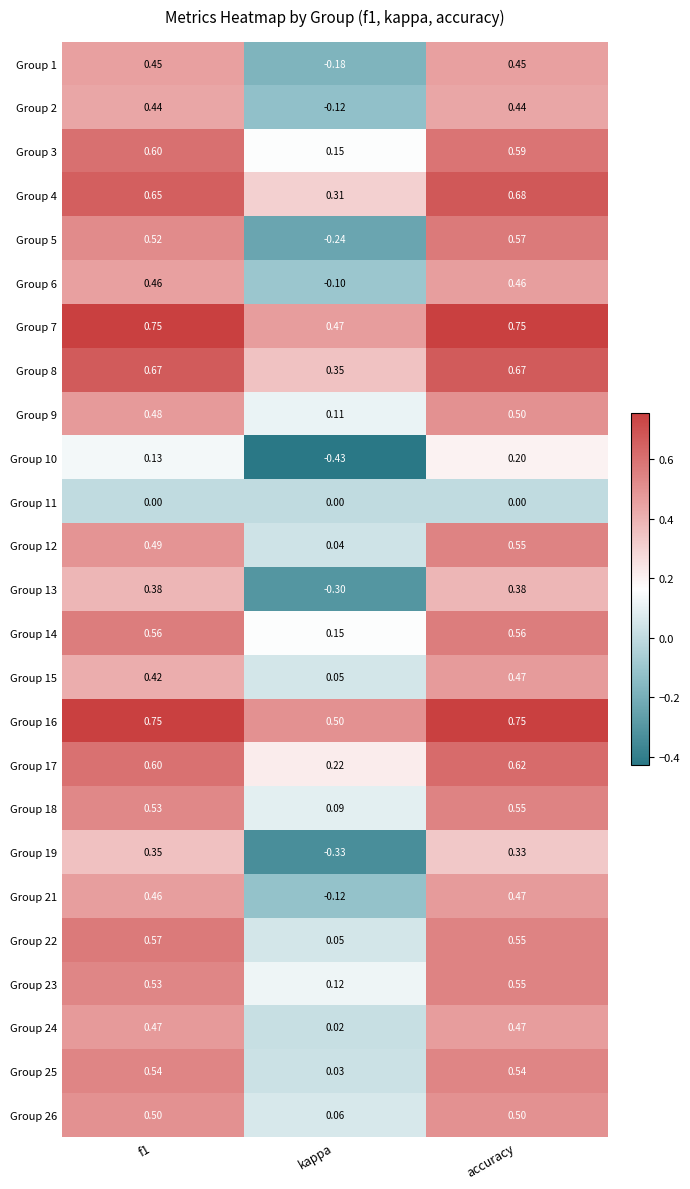

How many distinct data groups are displayed?

25